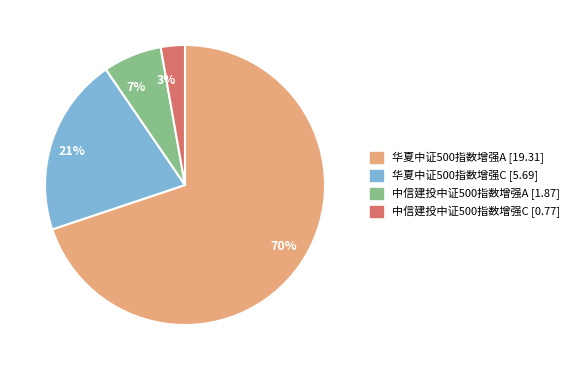

Does 华夏中证500指数增强C represent more than half of the total?

No